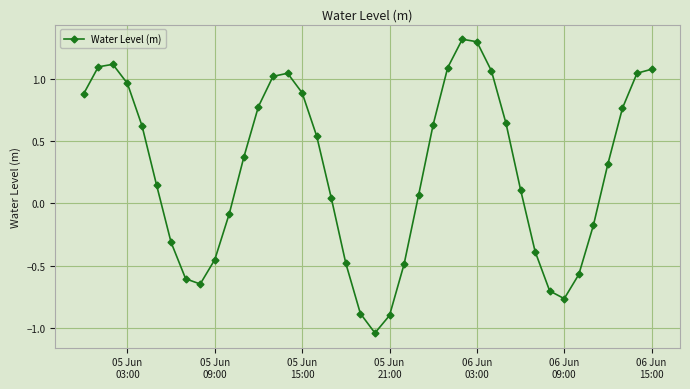

What is the average value?

0.3